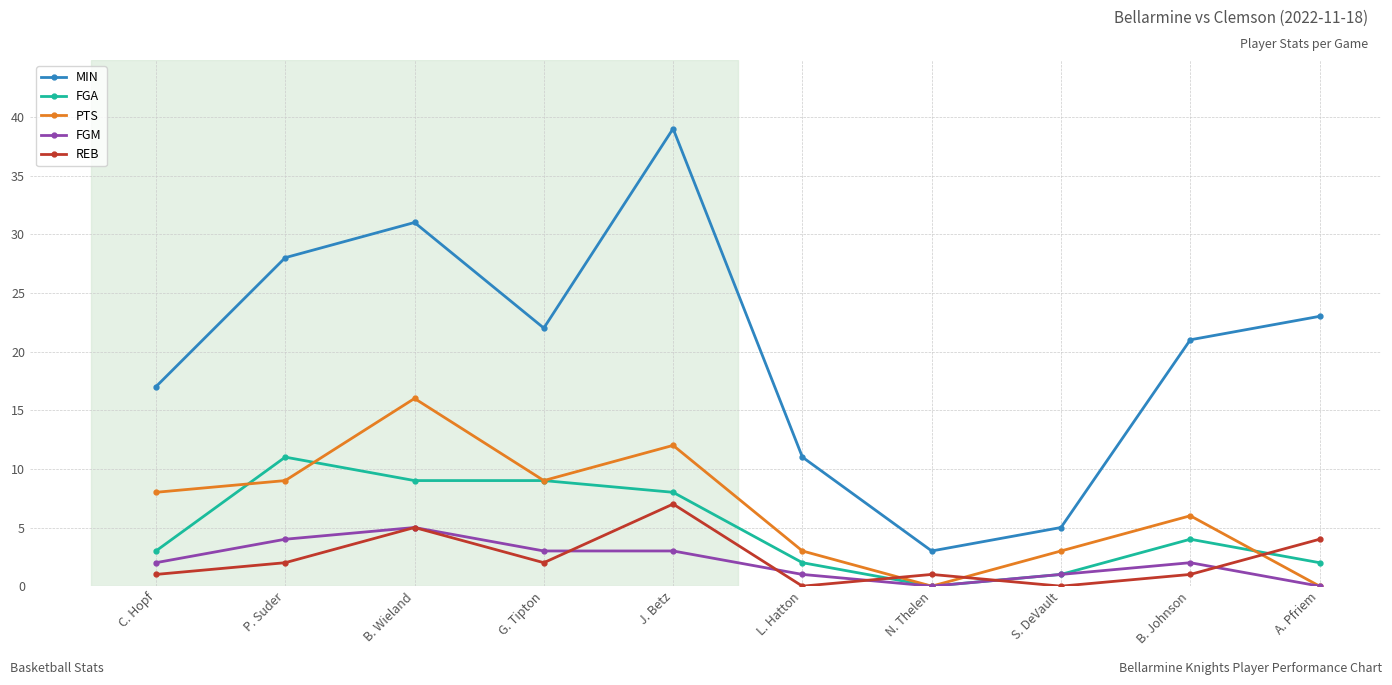

At P. Suder, list the series in order from largest to smallest.

MIN, FGA, PTS, FGM, REB